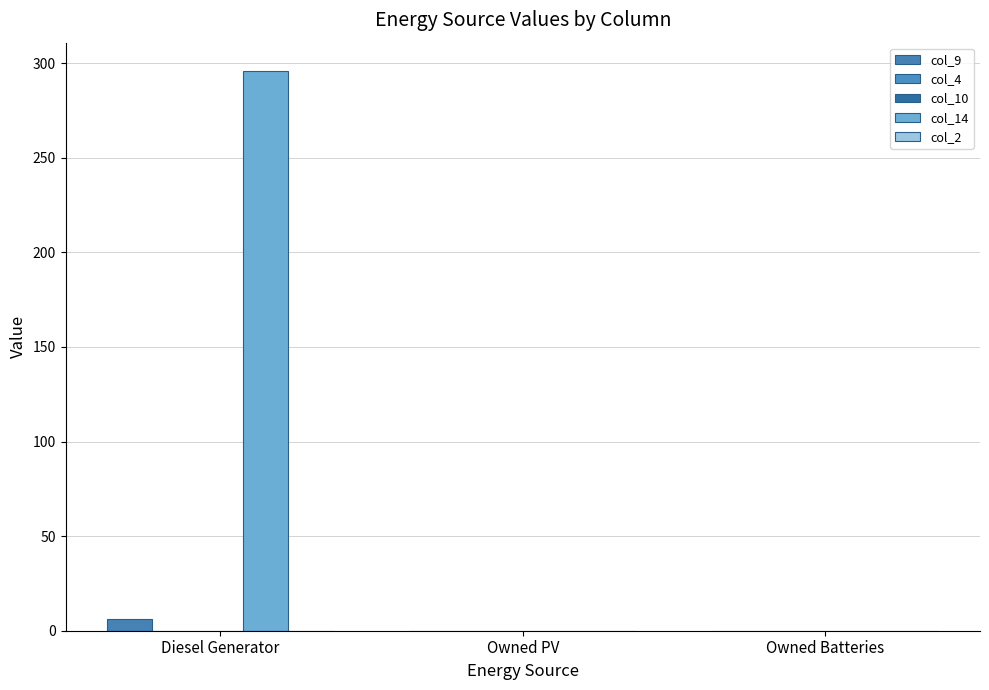

Which series changed the most between Diesel Generator and Owned PV?

col_14